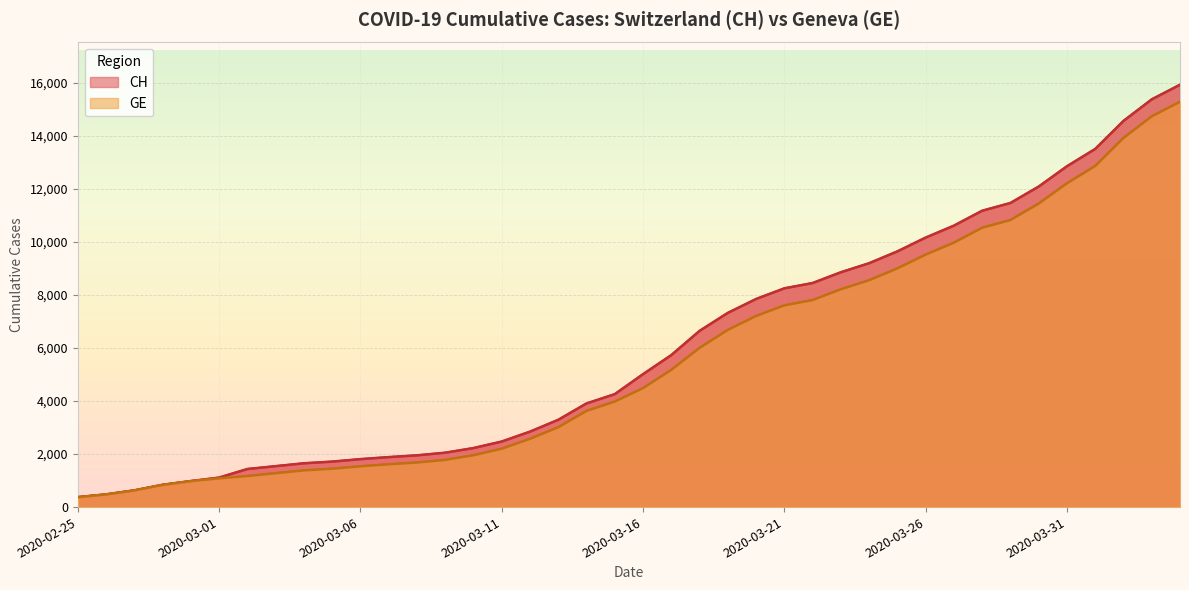

What is the average value of the CH series?

6053